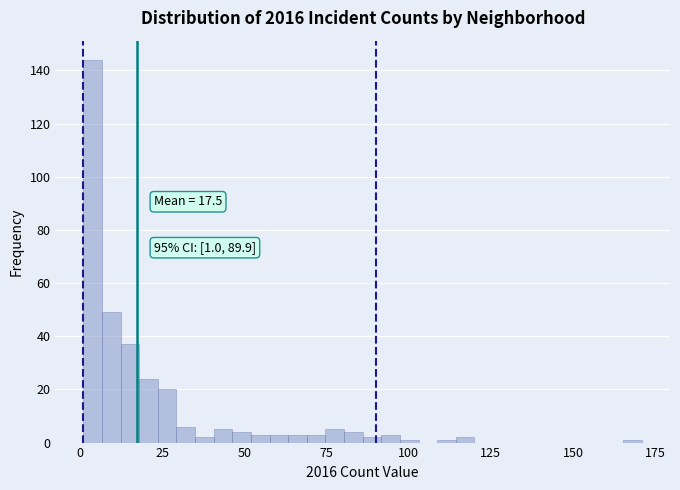

Around what value on the x-axis is the tallest bar? Give the approximate position of its centre, as read against the axis.

5